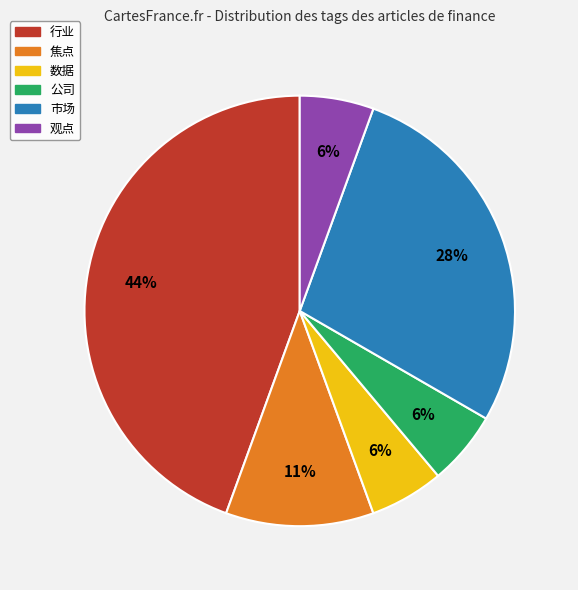

Does 行业 account for over 50% of the chart?

No